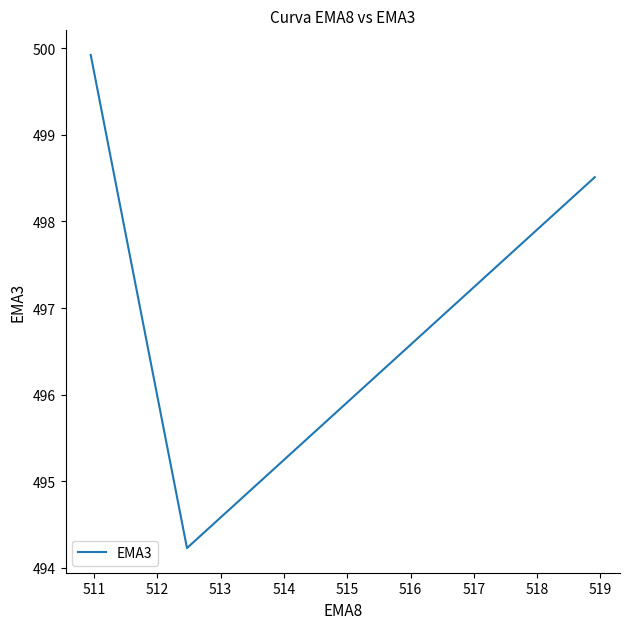

What is the greatest value displayed?

499.9